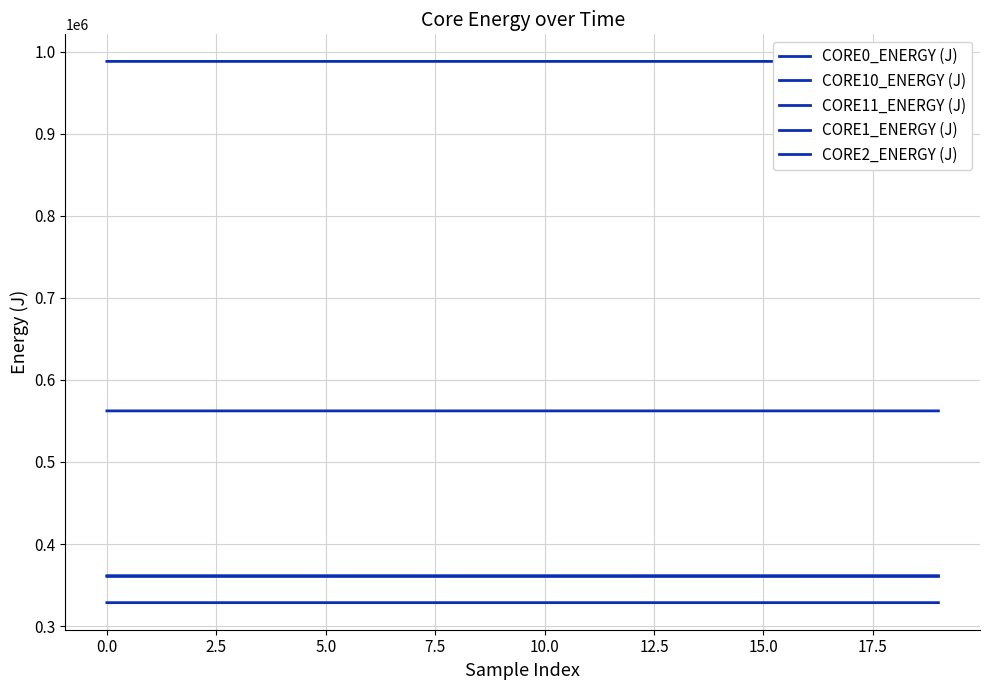

What is the sum of the CORE0_ENERGY (J) values at 19 and 0.0?

1976237.1